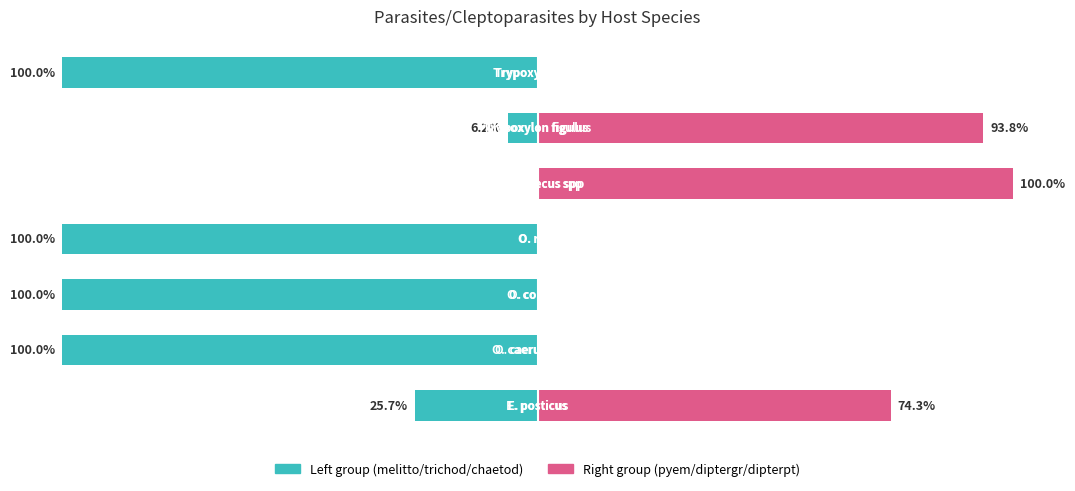

What is the maximum value shown in the chart?

100.0